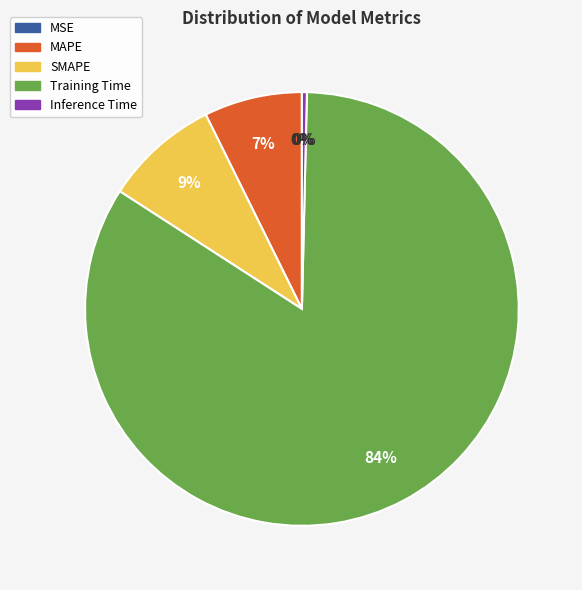

What is the largest slice in the pie chart?

Training Time